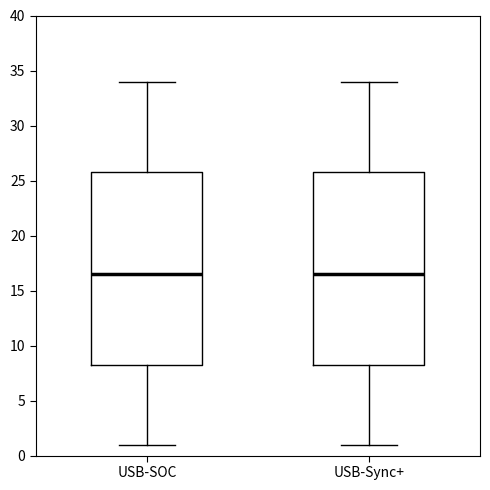

Where does the median line of the box for USB-SOC sit on the y-axis? The values are not printed on the chart, so give them approximately, as read against the axis.

16.5